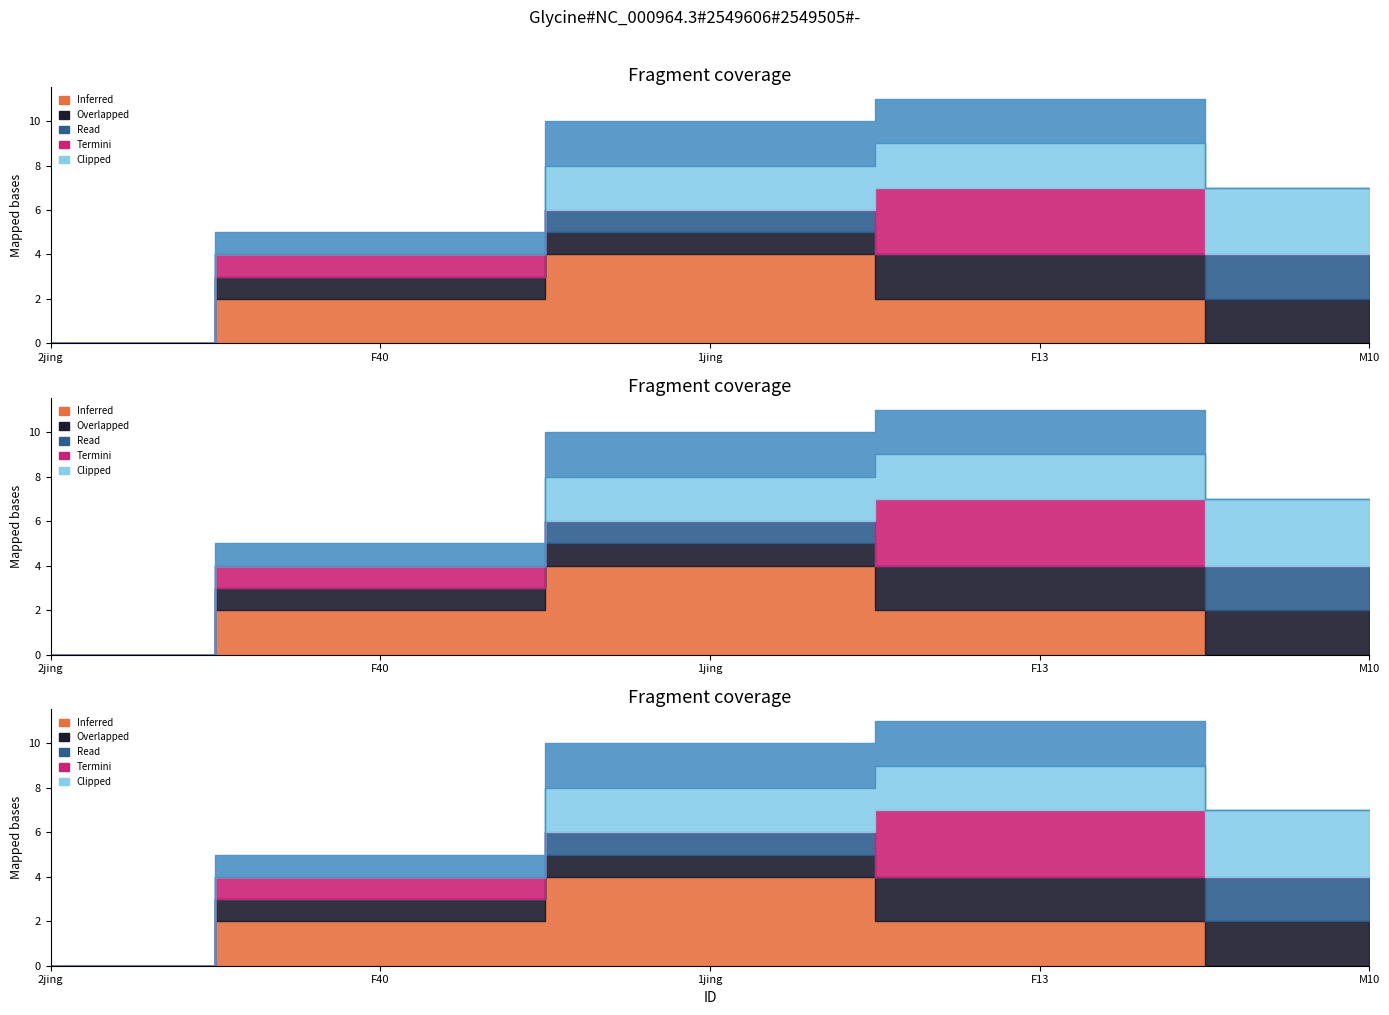

What is the total value across all series at F40?

5